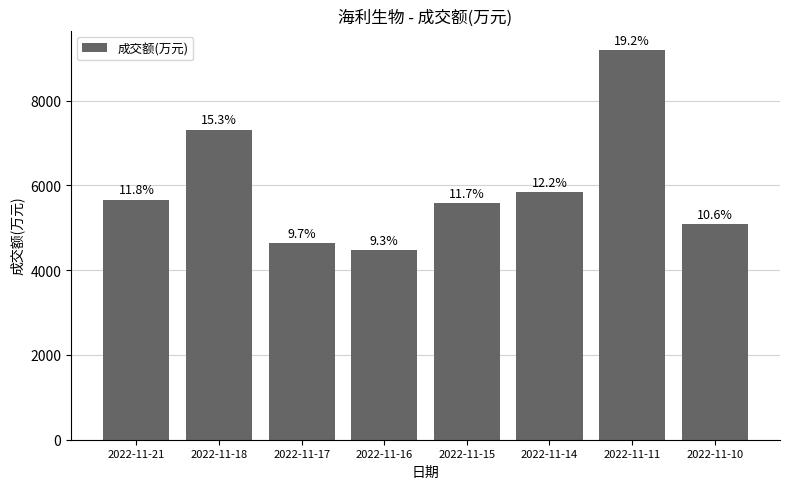

Are the bars grouped side by side (vs. stacked)?

No